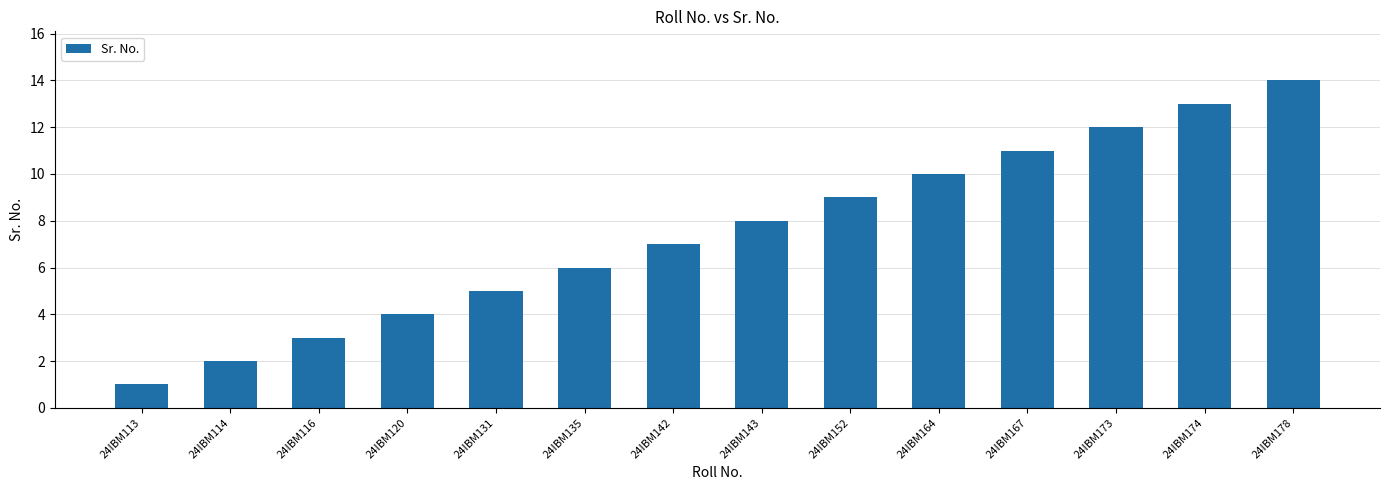

The value at 24IBM167 is 4. True or false?

False